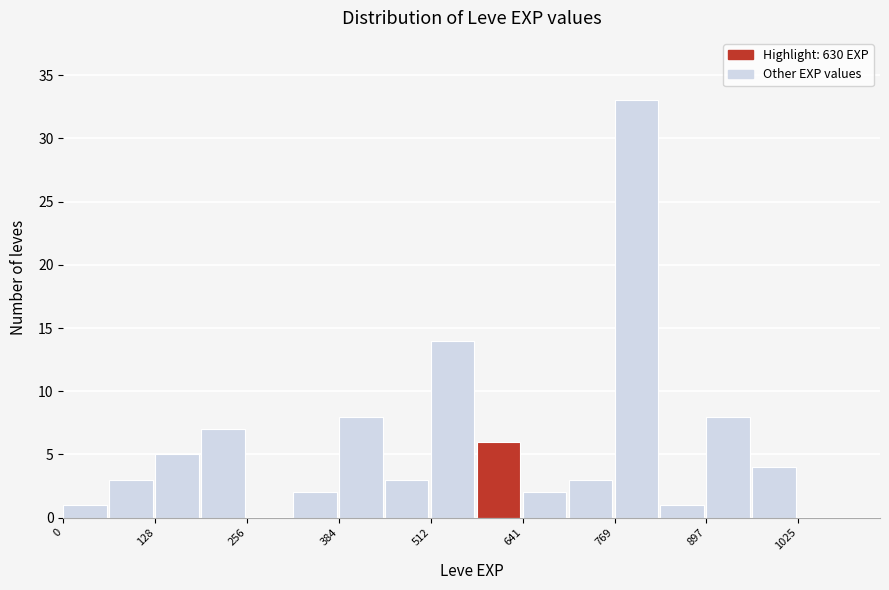

Around what value on the x-axis is the tallest bar? Give the approximate position of its centre, as read against the axis.

800